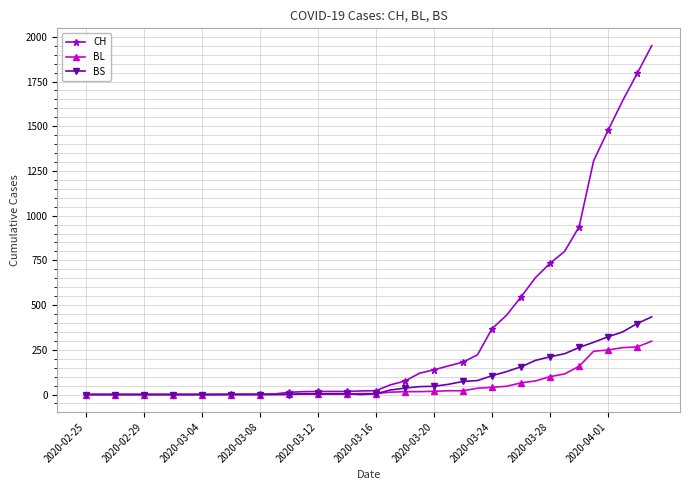

Which series has the widest spread of values?

CH